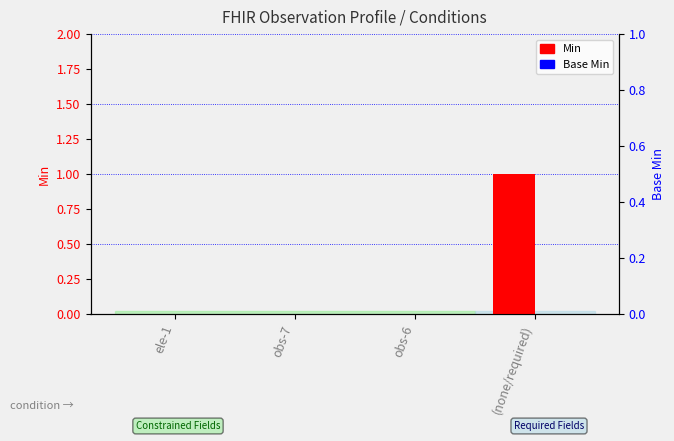

At which label does Base Min reach its minimum?

ele-1